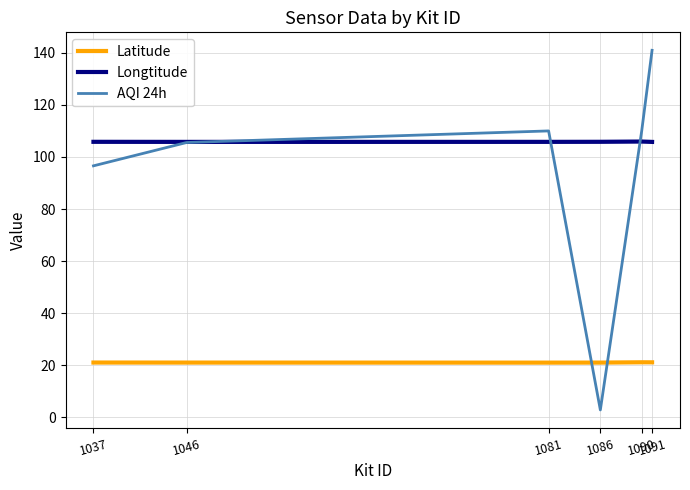

At 1037, list the series in order from smallest to largest.

Latitude, AQI 24h, Longtitude